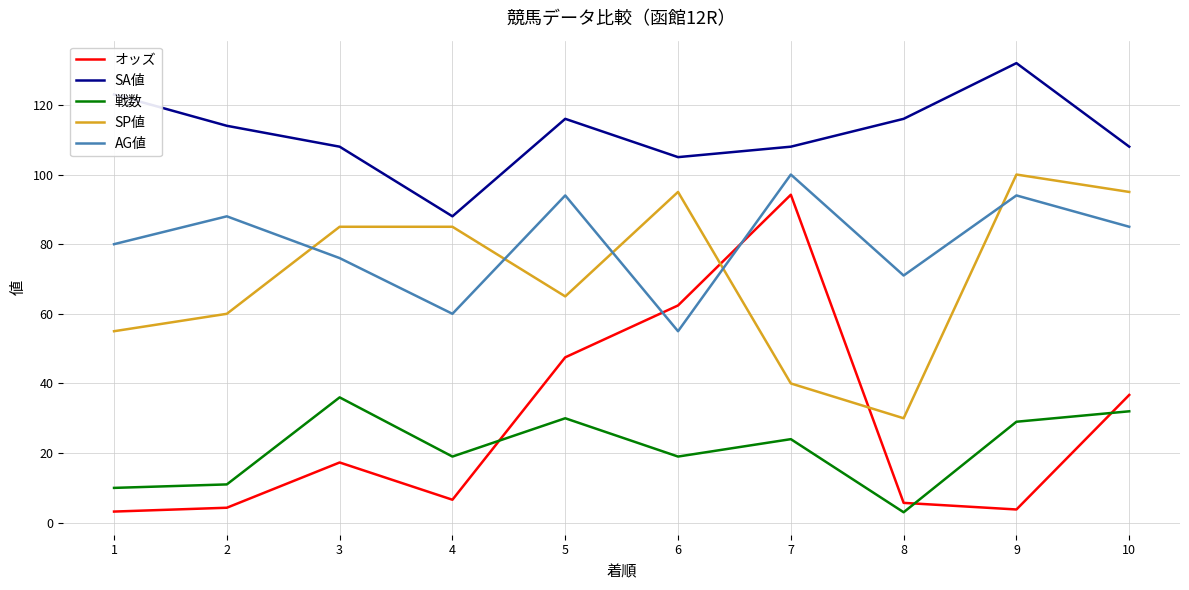

What is the difference between the highest and lowest values at 2?

109.7